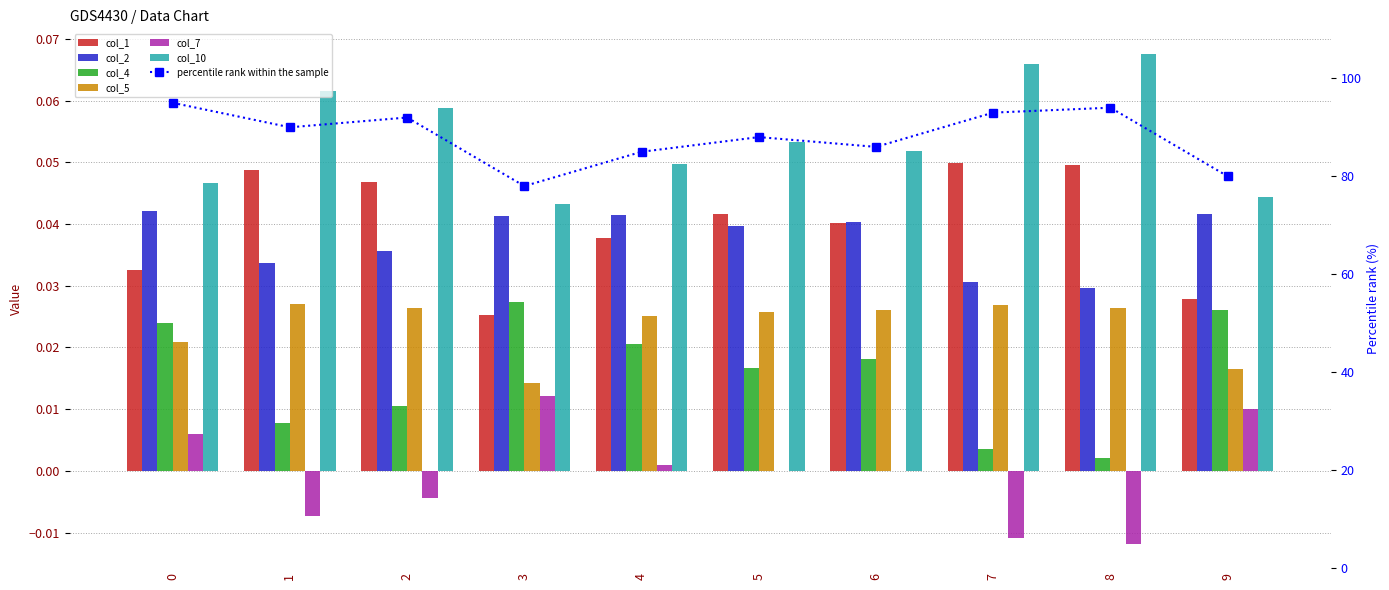

Rank the series by their maximum value, from lowest to highest.

col_7, col_5, col_4, col_2, col_1, col_10